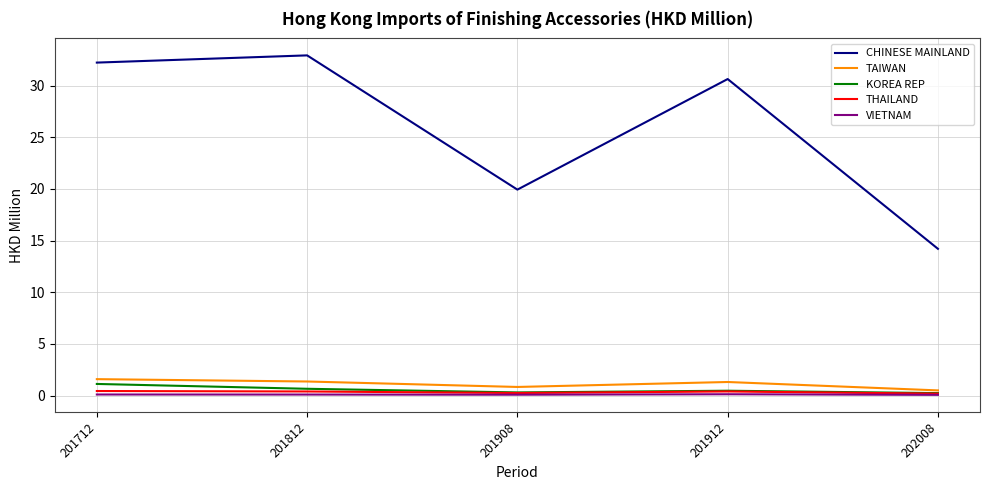

Which series has the largest total across all categories?

CHINESE MAINLAND